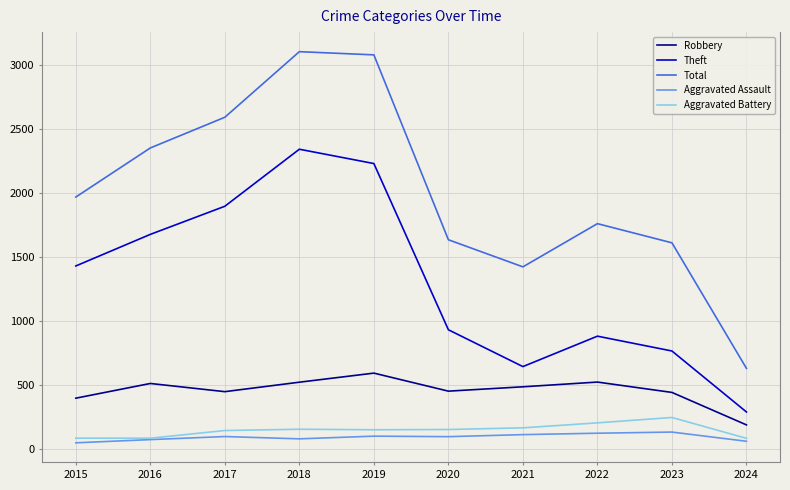

Rank the categories by Theft value from lowest to highest.

2024, 2021, 2023, 2022, 2020, 2015, 2016, 2017, 2019, 2018